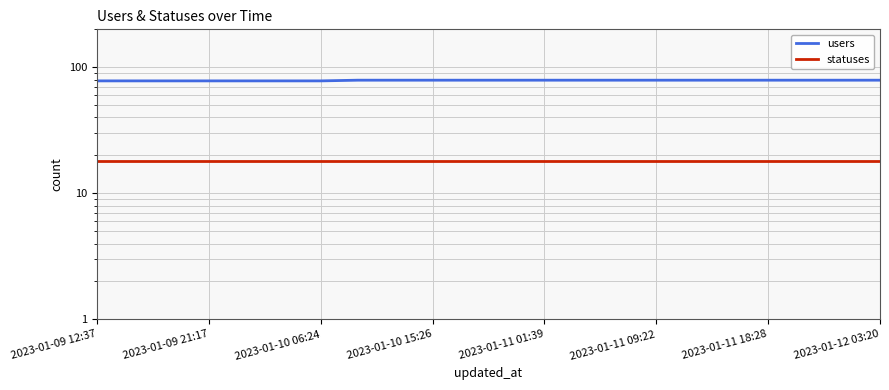

What is the difference between the second highest and minimum values in the users series?

1